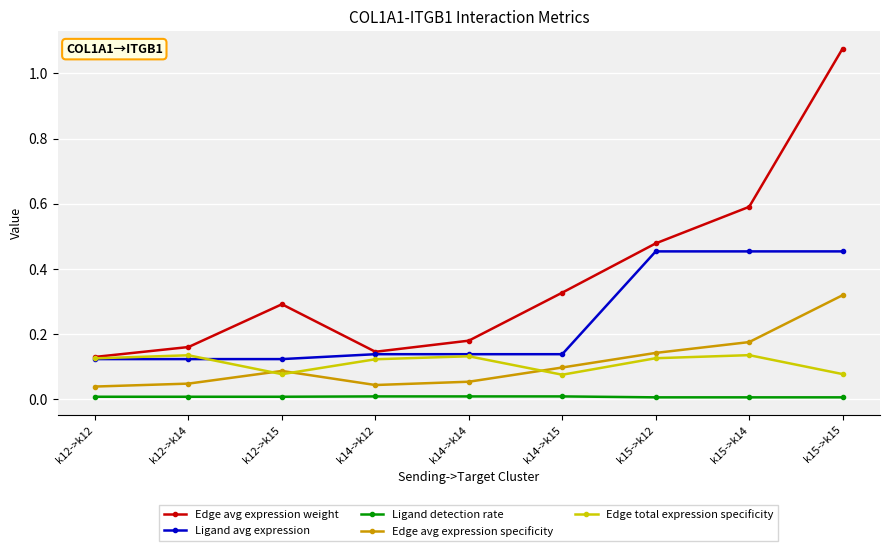

True or false: Ligand avg expression and Edge avg expression specificity intersect in this chart.

False